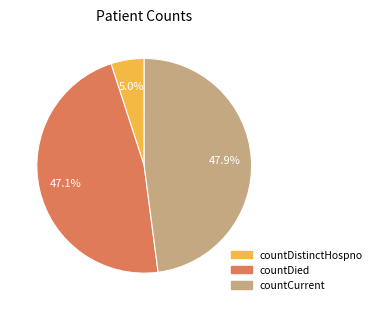

To the nearest percent, what is the difference between the countDistinctHospno and countDied slice percentages?

42%